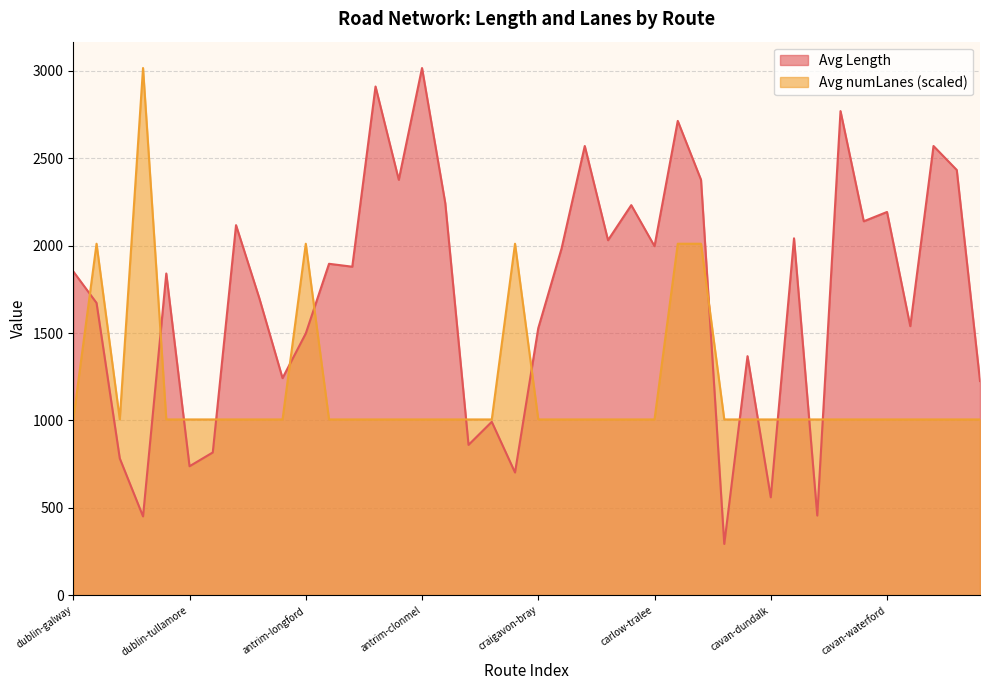

Is it true that Avg Length equals 816.6 at dublin-dundalk?

True